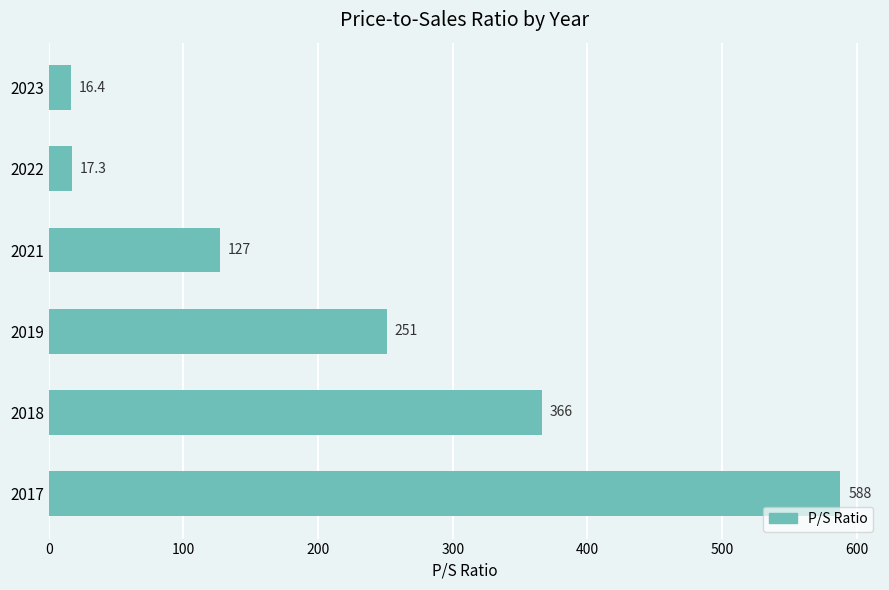

What is the average value?

227.6